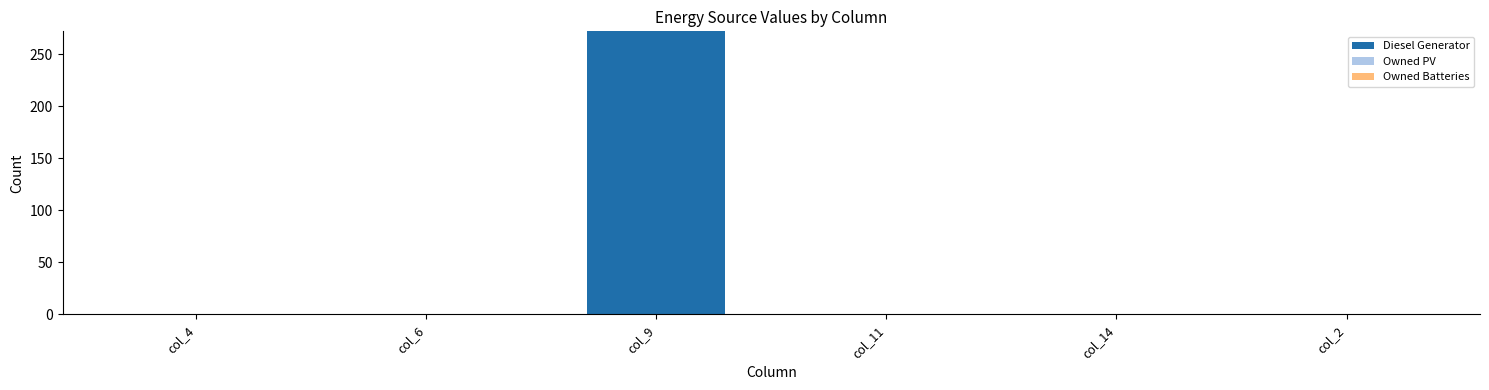

What is the maximum value shown in the chart?

272